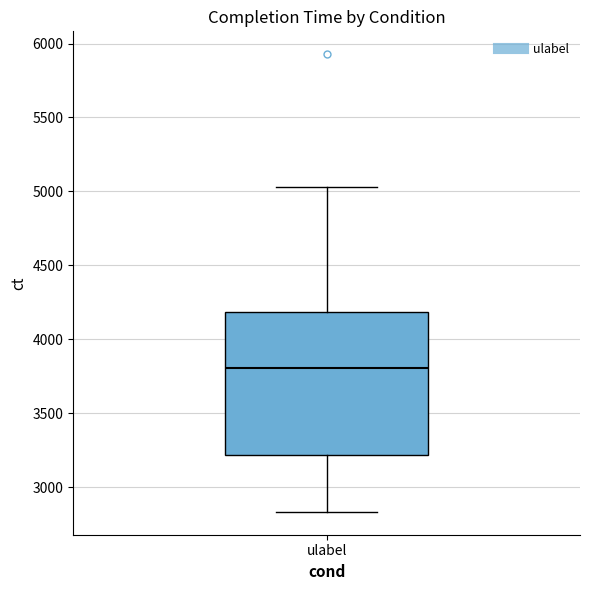

Transcribe this box plot: give where the median line is, the range the box spans, and where the two whiskers end, as read against the y-axis. The values are not printed on the chart, so give them approximately, as read against the axis.

median 3800, box 3200 to 4200, whiskers 2850 to 5050